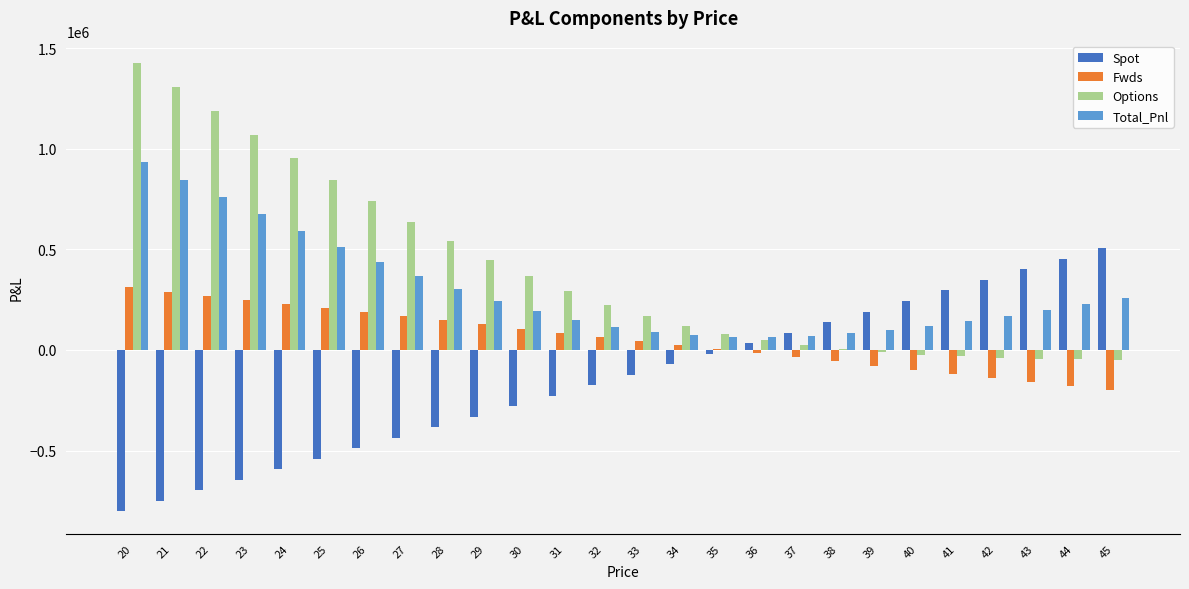

Is the value of Spot at 32 greater than the value of Options at 21?

No